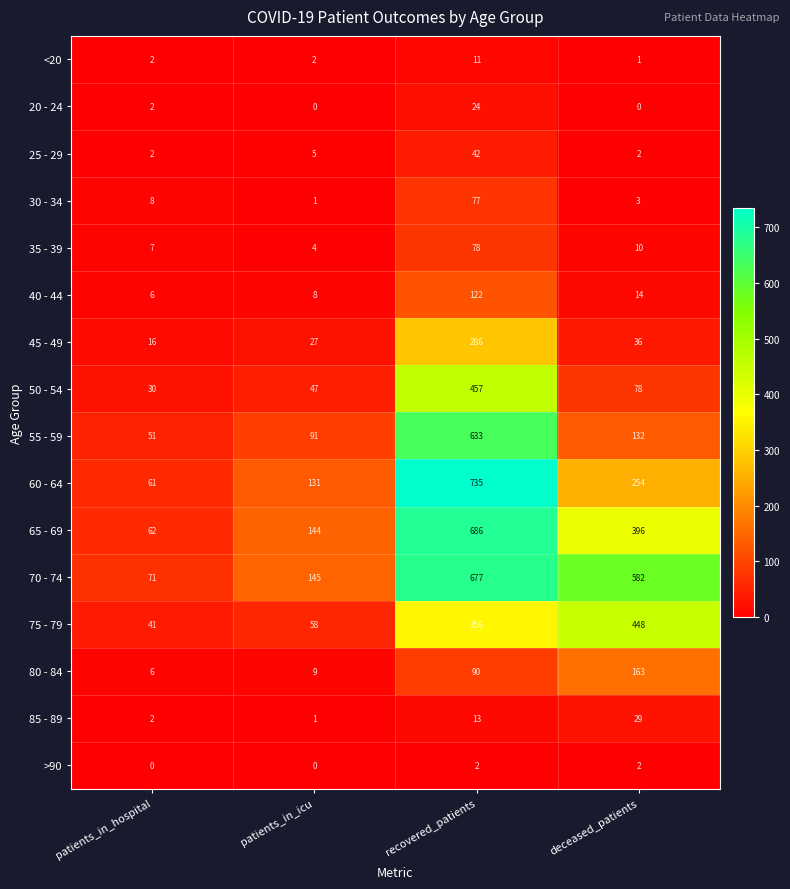

True or false: 85 - 89 has a value of 2 at patients_in_icu.

False